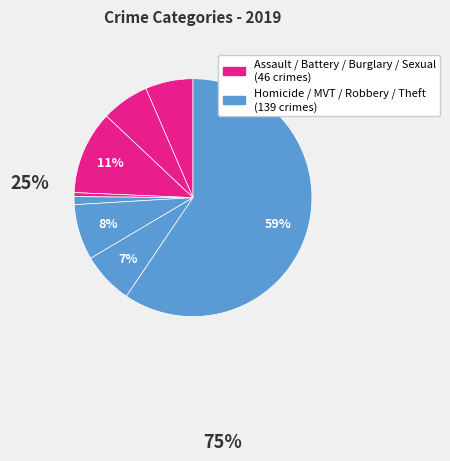

How many slices are in this pie chart?

8